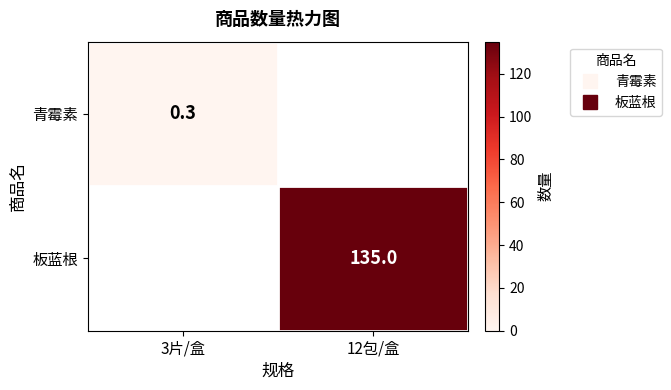

Is it true that 板蓝根 equals 135.0 at 12包/盒?

True